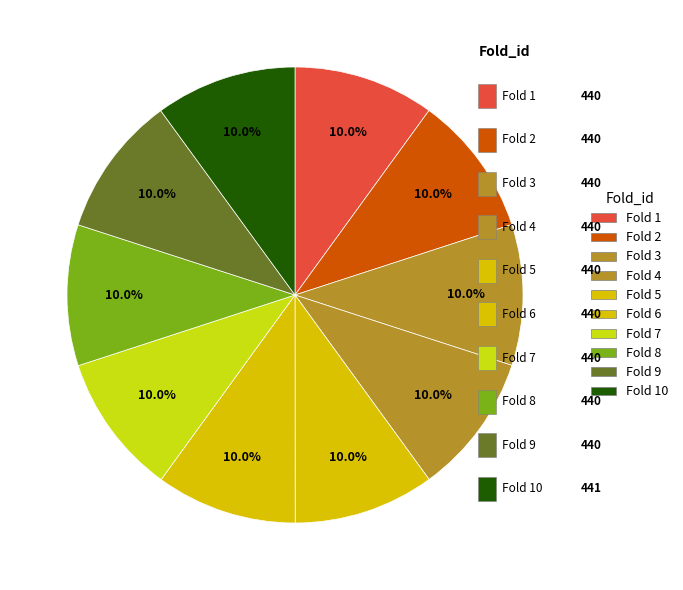

How many slices are in this pie chart?

10